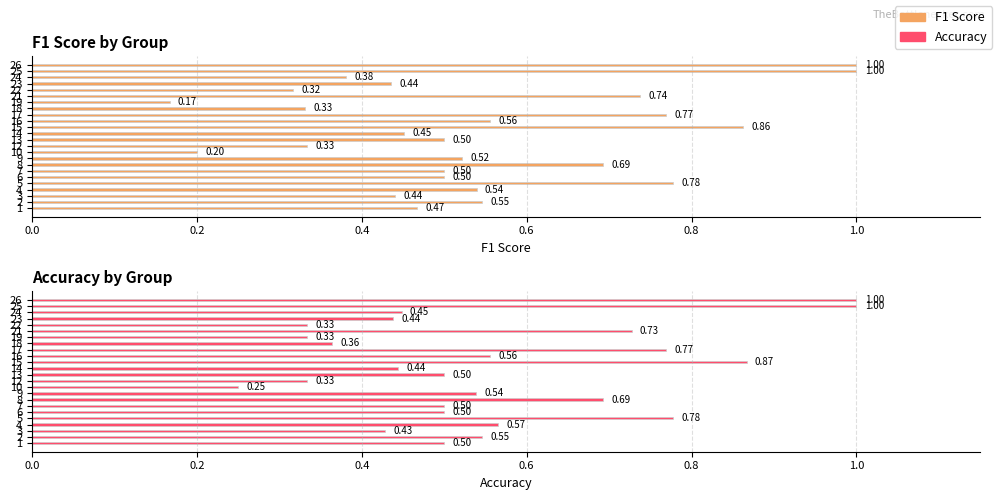

What is the label of the 11th bar from the right?

13